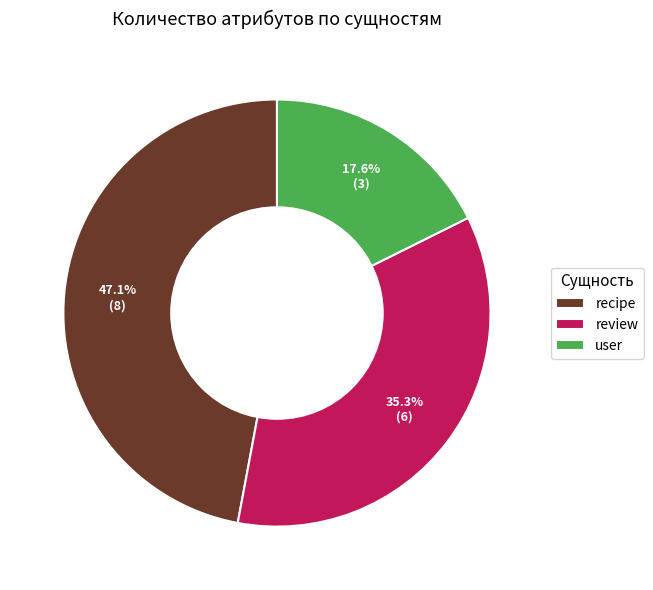

What percentage is the recipe slice, to the nearest percent?

47%